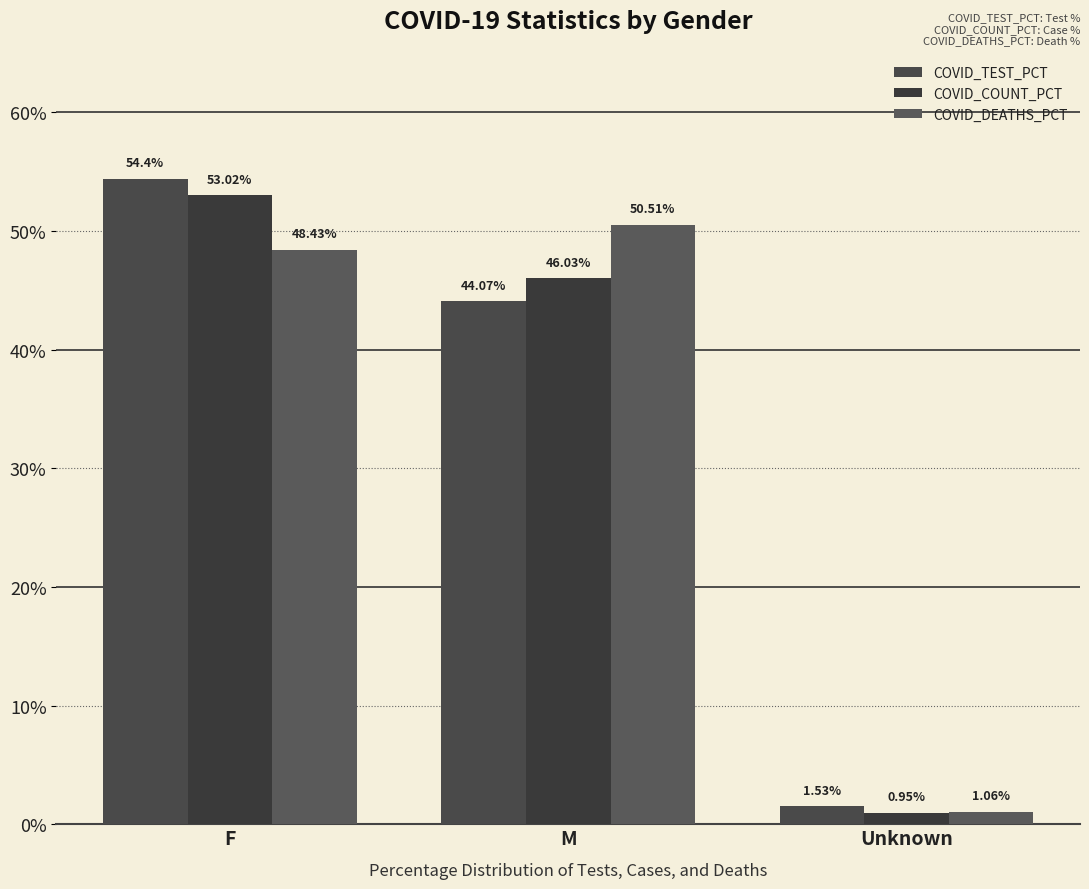

What is the maximum value for COVID_TEST_PCT?

54.4